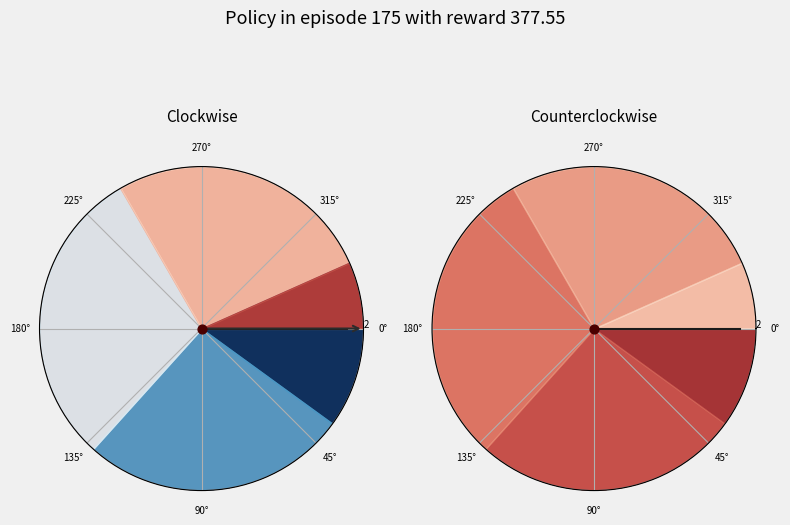

What portion of the pie excludes 14?

93.3%